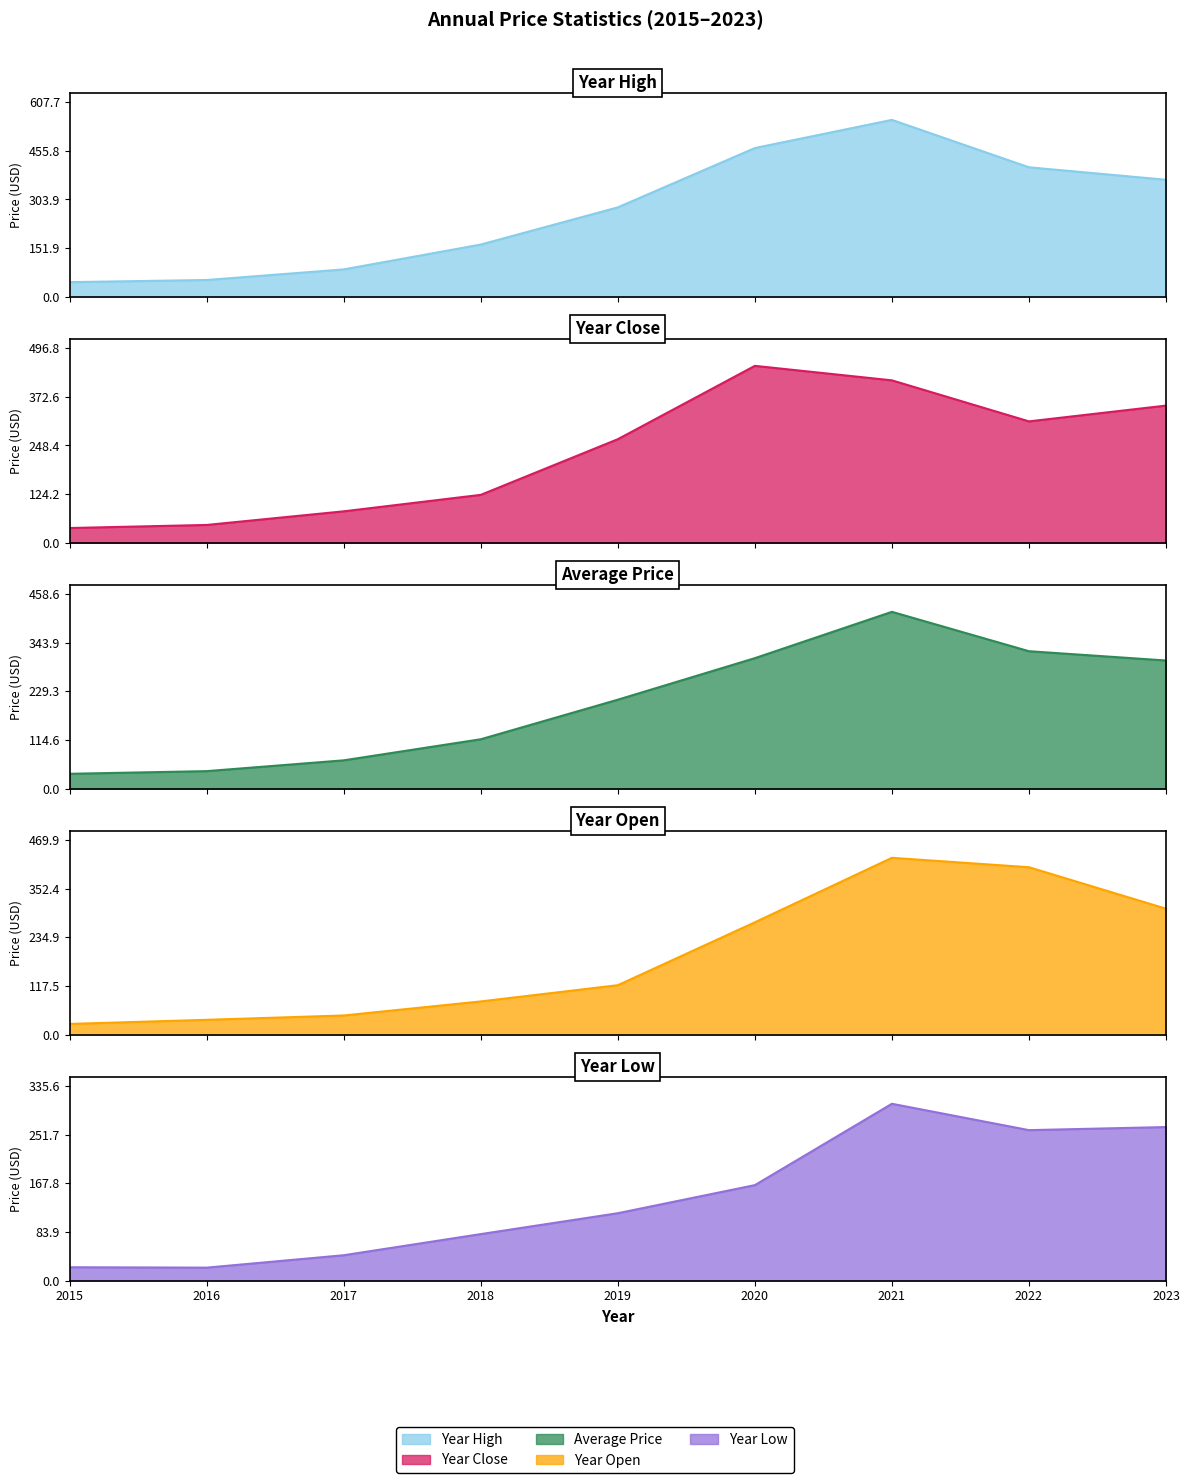

What is the maximum value for year_open?

427.2